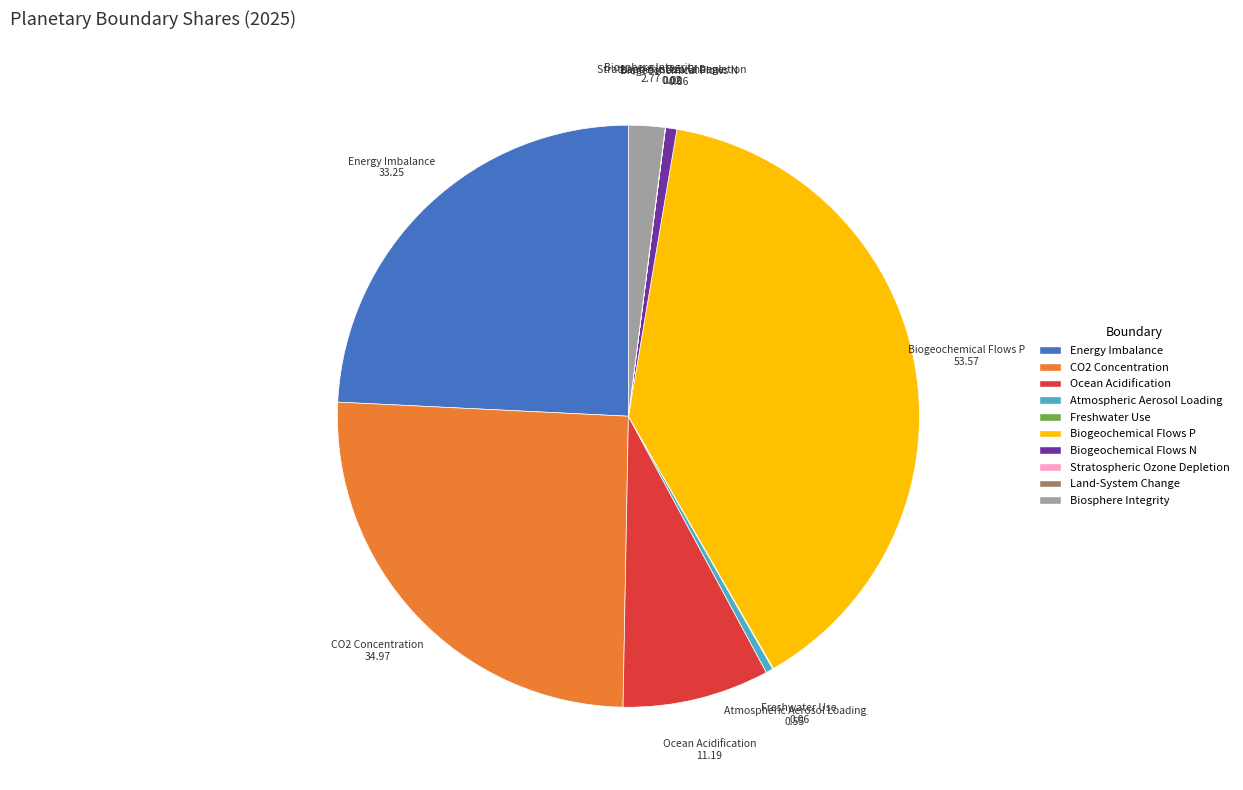

Combined, do CO2 Concentration and Ocean Acidification account for over 50%?

No